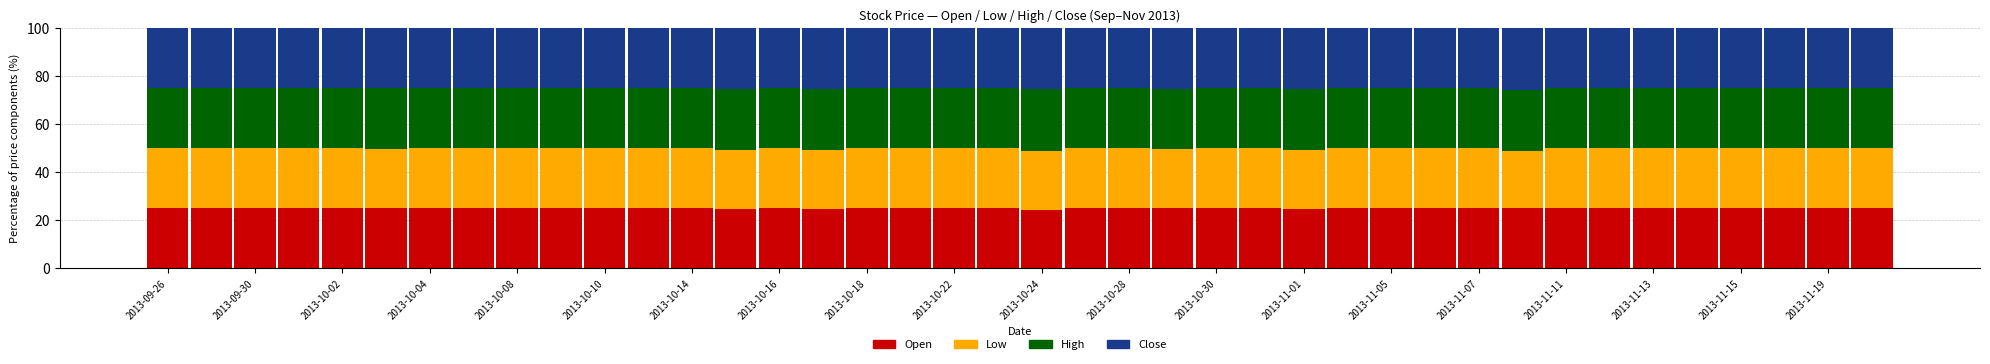

What is the lowest value of the Open series?

24.4